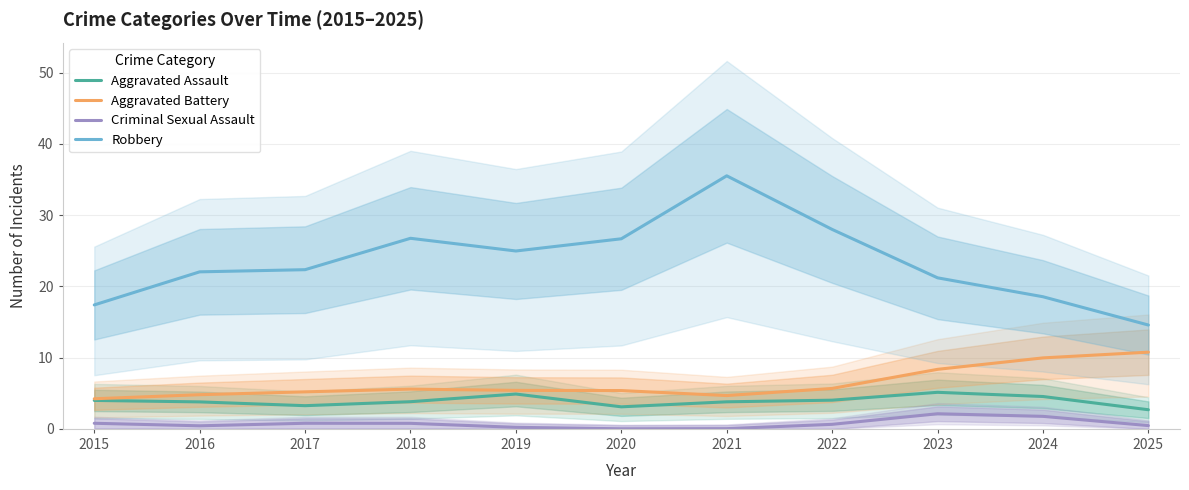

Reading right to left, extract all data points from this chart.

Aggravated Assault: 2.7	4.5	5.1	4.0	3.8	3.1	4.9	3.8	3.3	3.8	4.0
Aggravated Battery: 10.8	10.0	8.4	5.7	4.7	5.4	5.4	5.6	5.2	4.8	4.2
Criminal Sexual Assault: 0.5	1.8	2.1	0.6	0.0	0.0	0.2	0.8	0.8	0.4	0.8
Robbery: 14.6	18.5	21.2	28.0	35.5	26.7	25.0	26.7	22.3	22.0	17.4